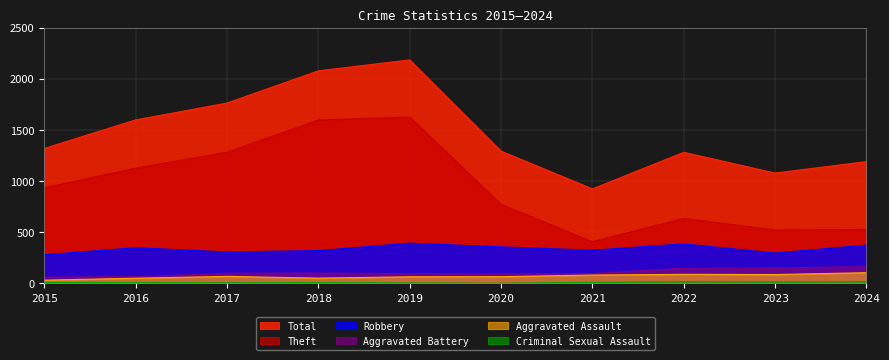

True or false: Robbery and Theft cross at least once.

False